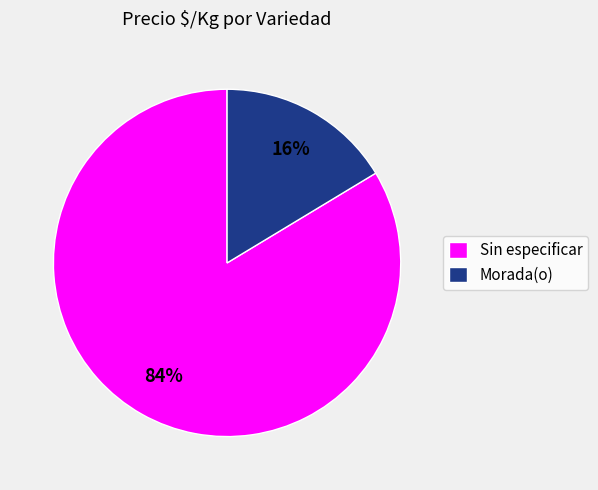

Which slice is the smallest?

Morada(o)